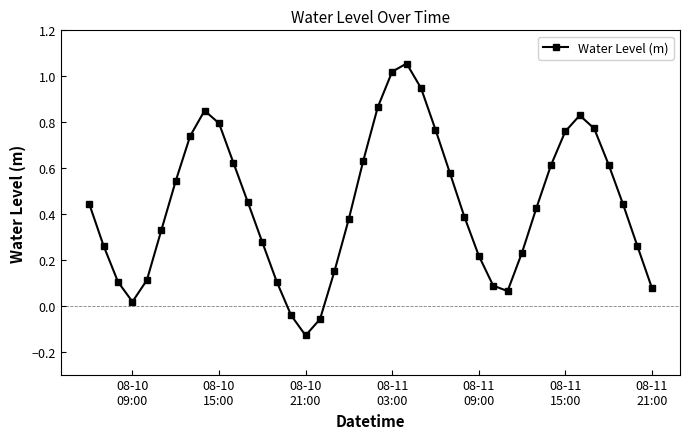

What is the sum of all values?

17.6